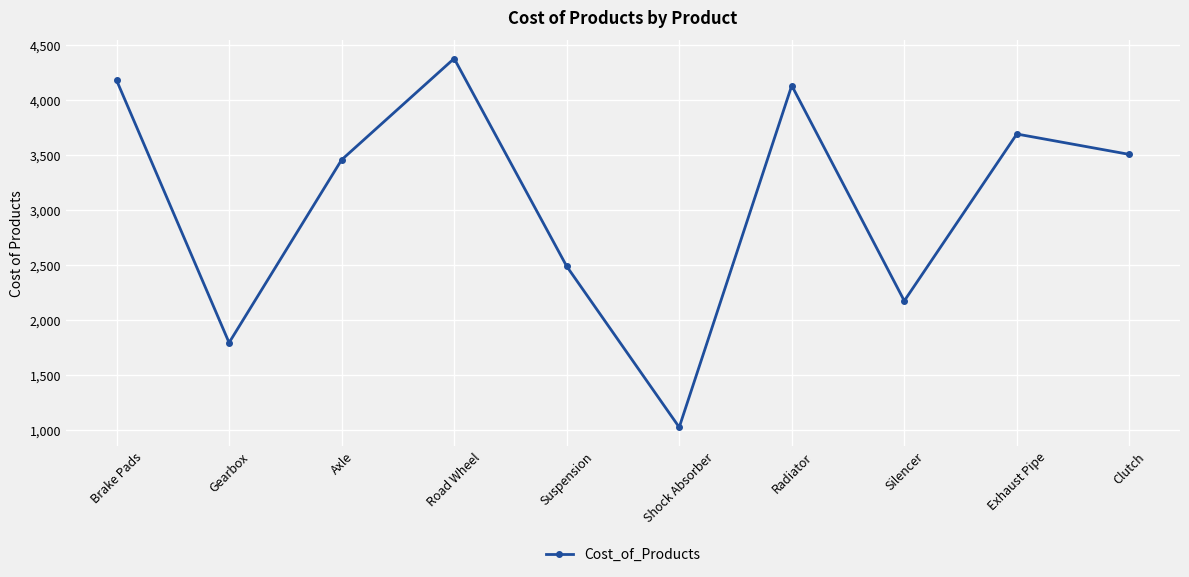

How many distinct data groups are displayed?

1